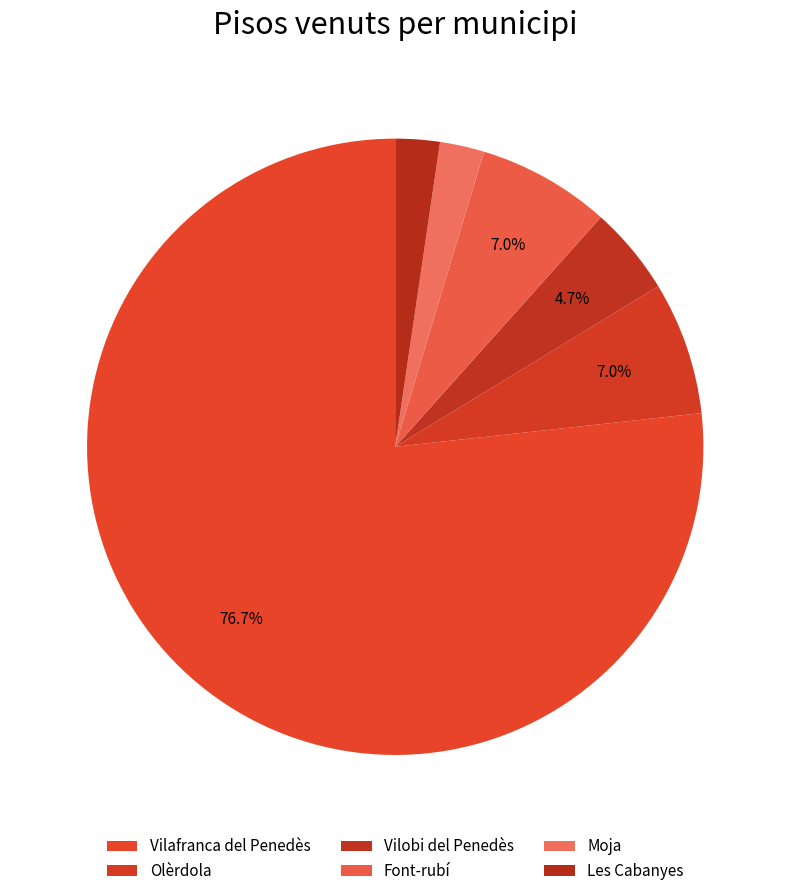

How many segments does this pie chart have?

6